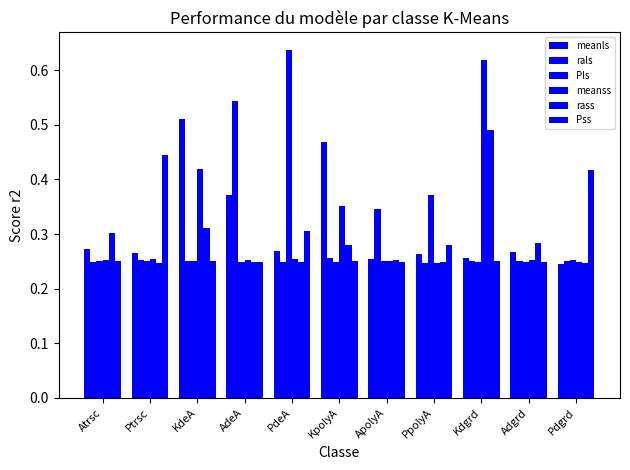

How many distinct data groups are displayed?

6